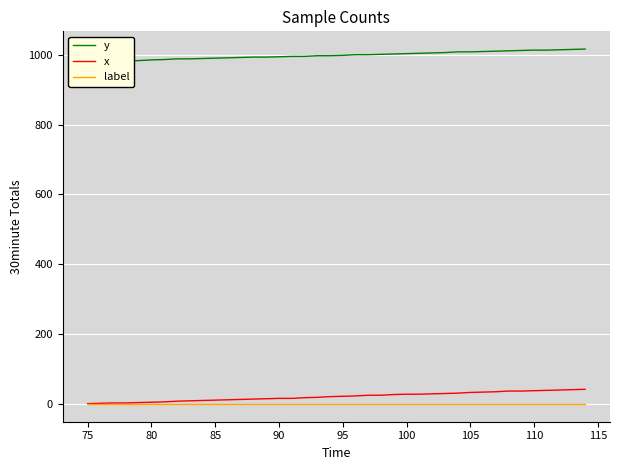

Which series has the widest spread of values?

x